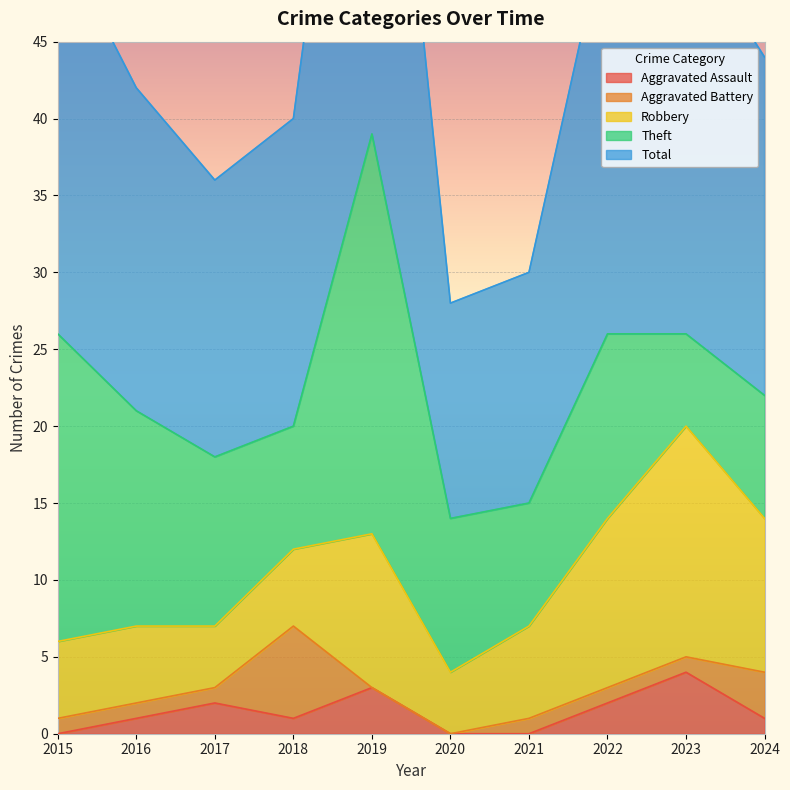

The value of Total at 2023 is 10. True or false?

False